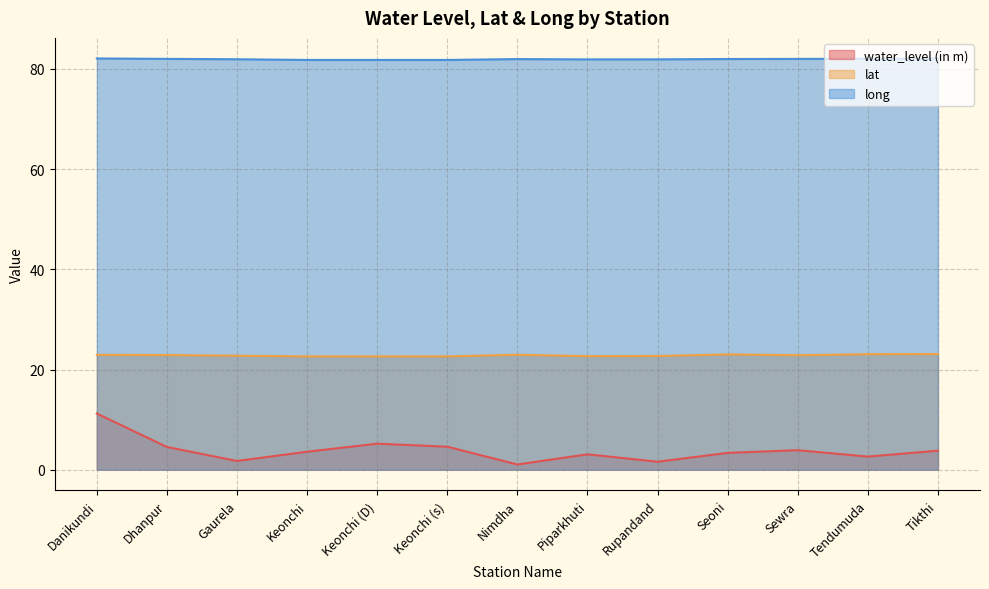

How many interior local peaks does the long series have?

1